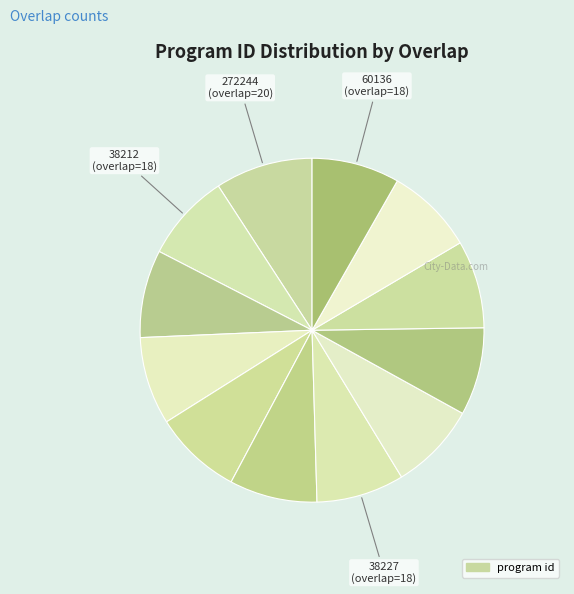

Count the number of slices in the pie.

12